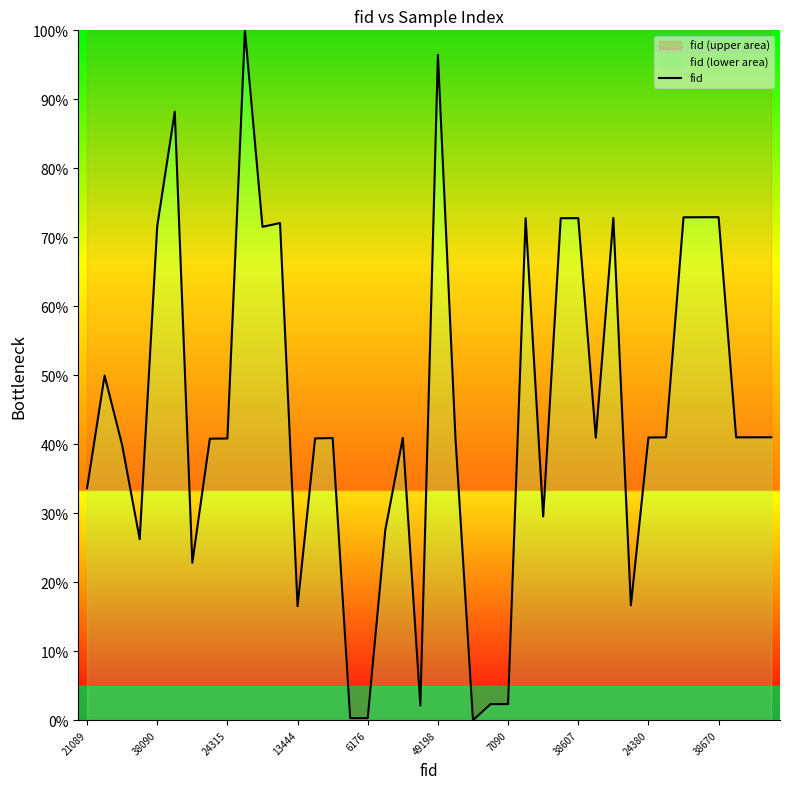

Count the number of data series in this chart.

1